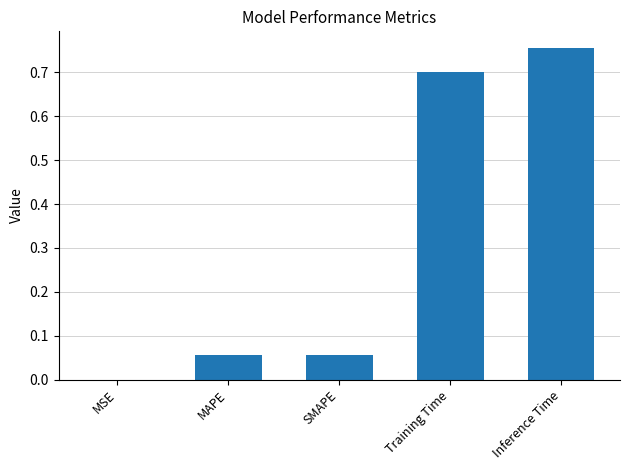

Which category has the highest value across all series?

Inference Time